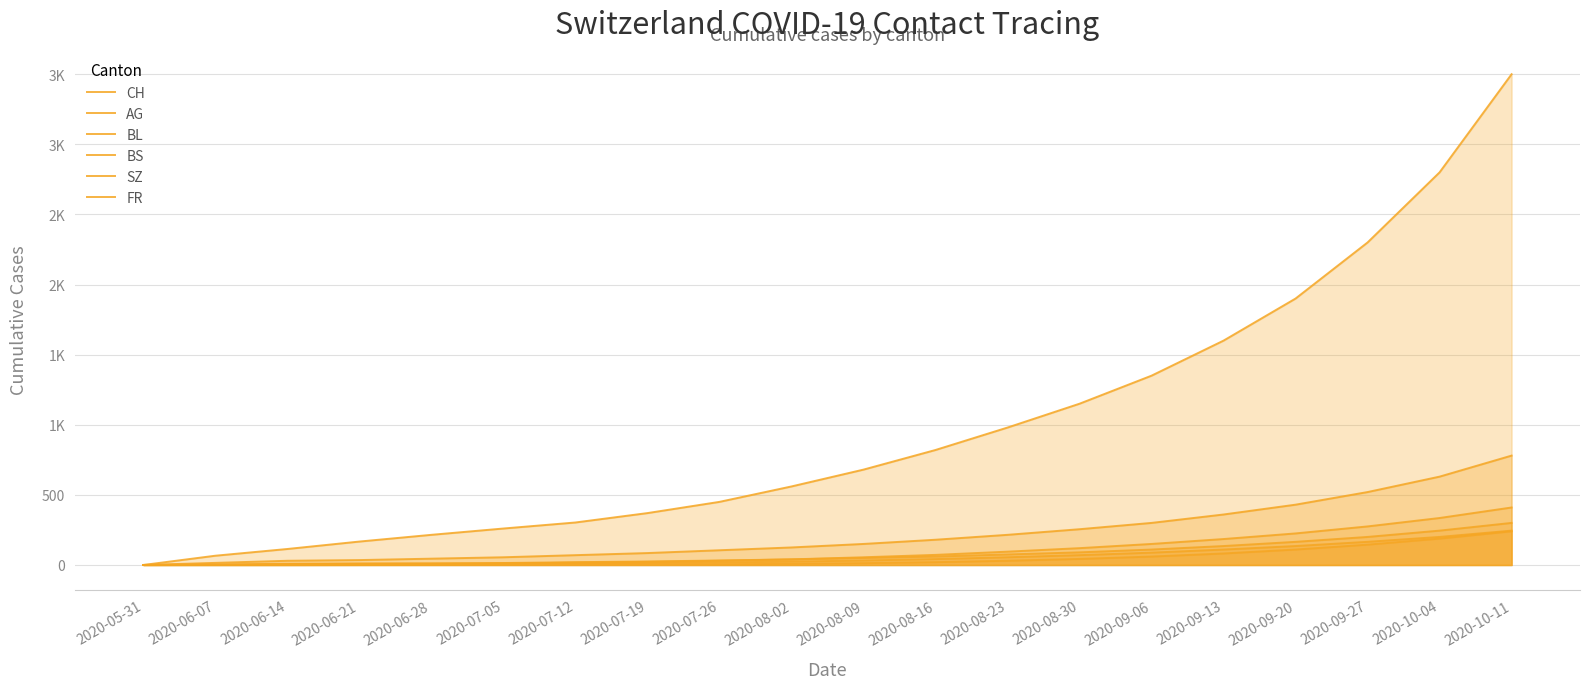

How many data points in BL are above 50?

9